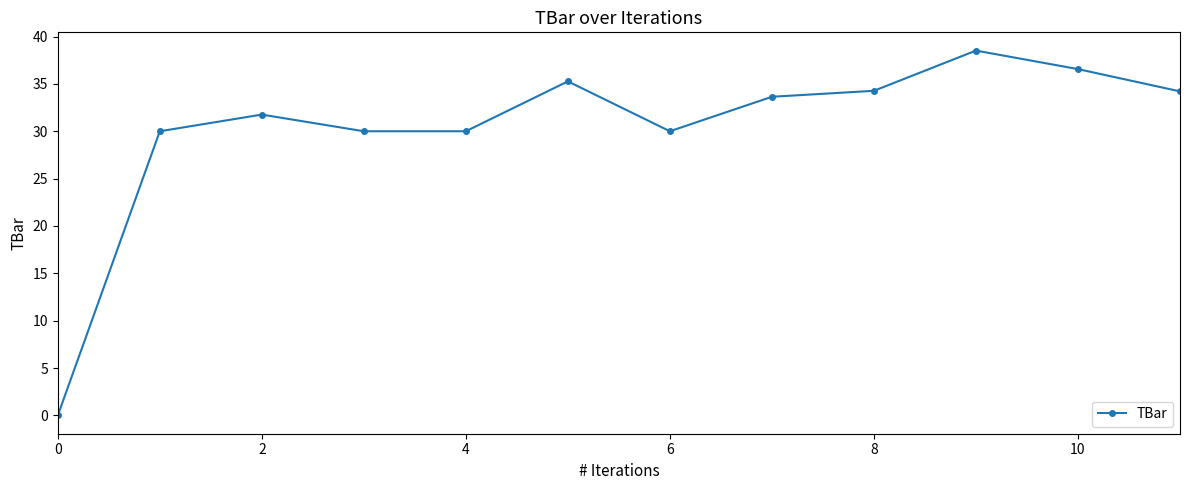

What is the greatest value displayed?

38.5